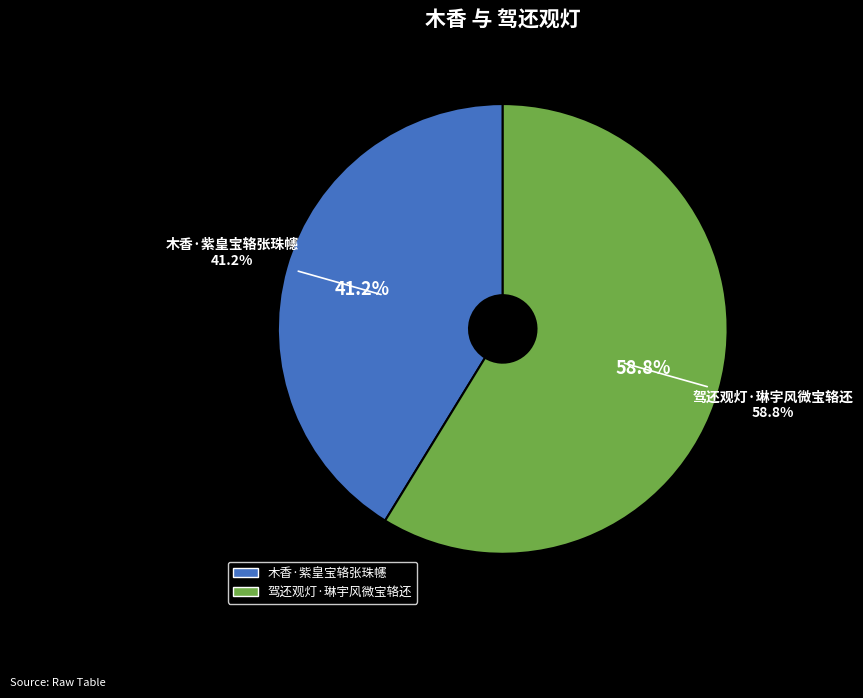

True or false: 驾还观灯·琳宇风微宝辂还 accounts for 59% of the total.

True